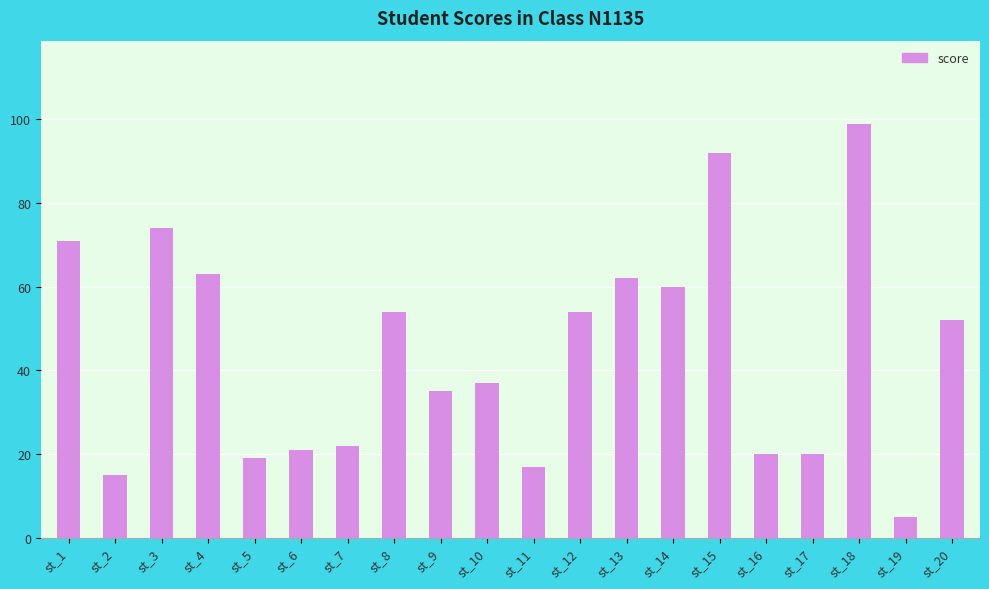

What is the minimum value shown in the chart?

5